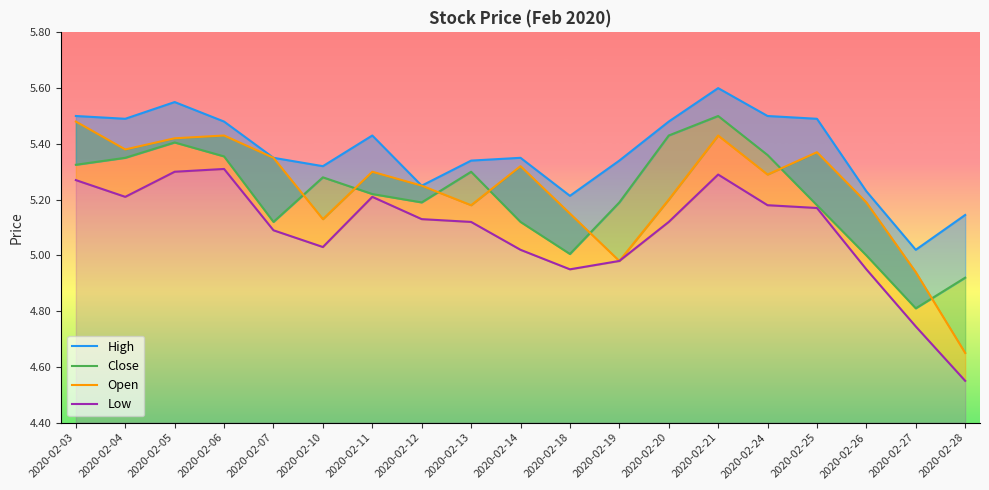

Where is the first local maximum for Open?

2020-02-06